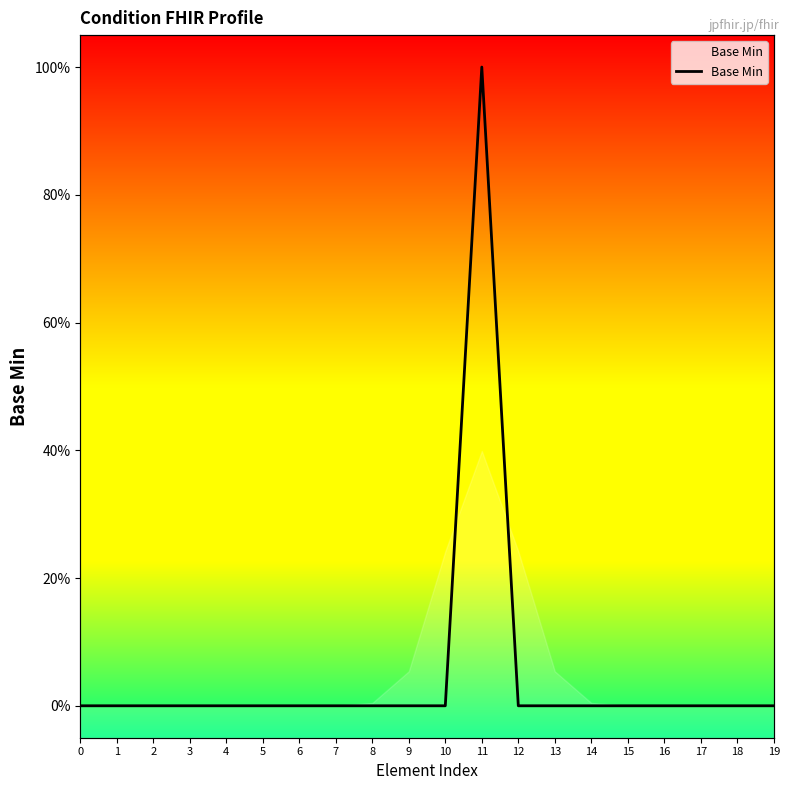

True or false: the data shows 0 at 7.

True